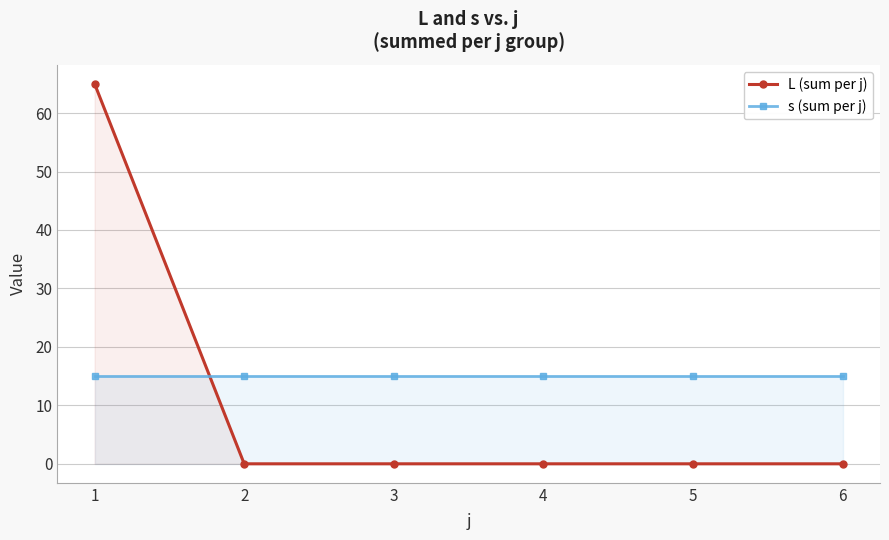

What is the approximate value of L (sum per j) at 1, to the nearest 5?

65